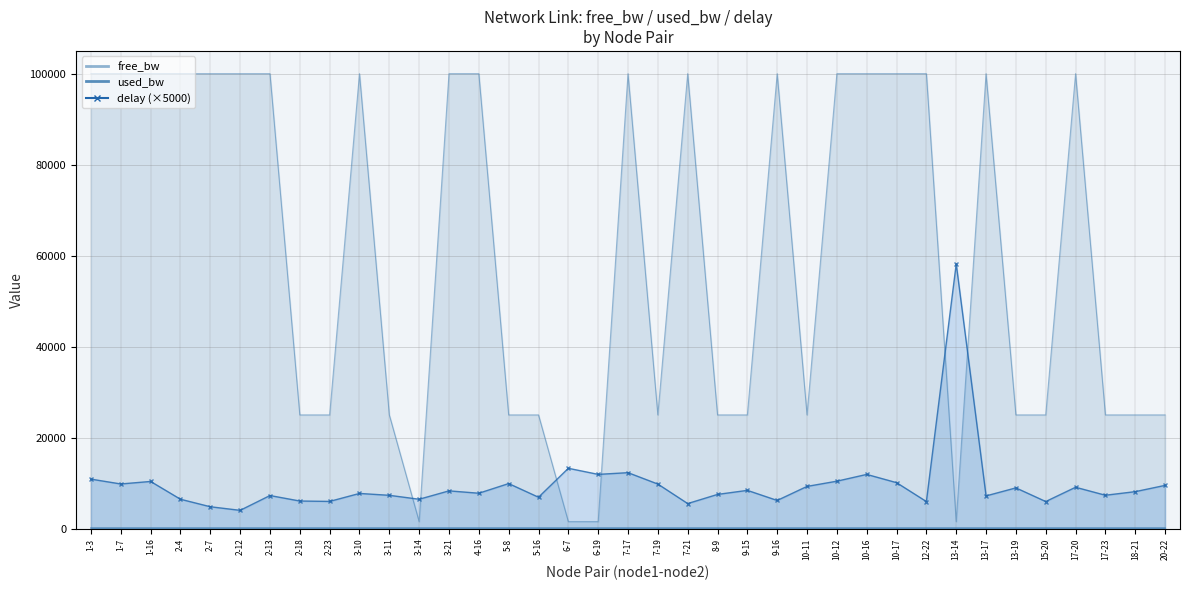

Reading left to right, transcribe all the data shown in this chart.

delay: 1-3=10888.0	1-7=9824.0	1-16=10376.0	2-4=6468.3	2-7=4817.2	2-12=4027.5	2-13=7281.3	2-18=6076.7	2-23=5989.7	3-10=7742.0	3-11=7330.2	3-14=6465.3	3-21=8308.3	4-16=7787.9	5-8=9912.2	5-16=6907.0	6-7=13269.8	6-19=11931.1	7-17=12307.2	7-19=9804.4	7-21=5517.0	8-9=7526.9	9-15=8417.4	9-16=6201.9	10-11=9289.4	10-12=10434.4	10-16=11925.1	10-17=10112.5	12-22=5959.9	13-14=58190.8	13-17=7200.2	13-19=8963.9	15-20=5962.3	17-20=9100.4	17-23=7345.7	18-21=8136.0	20-22=9514.1
free_bw: 1-3=99999.8	1-7=99999.8	1-16=99999.8	2-4=99999.8	2-7=99999.8	2-12=99999.8	2-13=99999.8	2-18=24999.8	2-23=24999.8	3-10=99999.8	3-11=24999.8	3-14=1549.8	3-21=99999.8	4-16=99999.8	5-8=24999.8	5-16=24999.8	6-7=1549.8	6-19=1549.8	7-17=99999.8	7-19=24999.8	7-21=99999.8	8-9=24999.8	9-15=24999.8	9-16=99999.8	10-11=24999.8	10-12=99999.8	10-16=99999.8	10-17=99999.8	12-22=99999.8	13-14=1549.8	13-17=99999.8	13-19=24999.8	15-20=24999.8	17-20=99999.8	17-23=24999.8	18-21=24999.8	20-22=24999.8
used_bw: 1-3=192.0	1-7=192.0	1-16=192.0	2-4=192.0	2-7=192.0	2-12=192.0	2-13=192.0	2-18=192.0	2-23=192.0	3-10=192.0	3-11=192.0	3-14=192.0	3-21=192.0	4-16=192.0	5-8=192.0	5-16=192.0	6-7=192.0	6-19=192.0	7-17=192.0	7-19=192.0	7-21=192.0	8-9=192.0	9-15=192.0	9-16=192.0	10-11=192.0	10-12=192.0	10-16=192.0	10-17=192.0	12-22=192.0	13-14=192.0	13-17=192.0	13-19=192.0	15-20=192.0	17-20=192.0	17-23=192.0	18-21=192.0	20-22=192.0